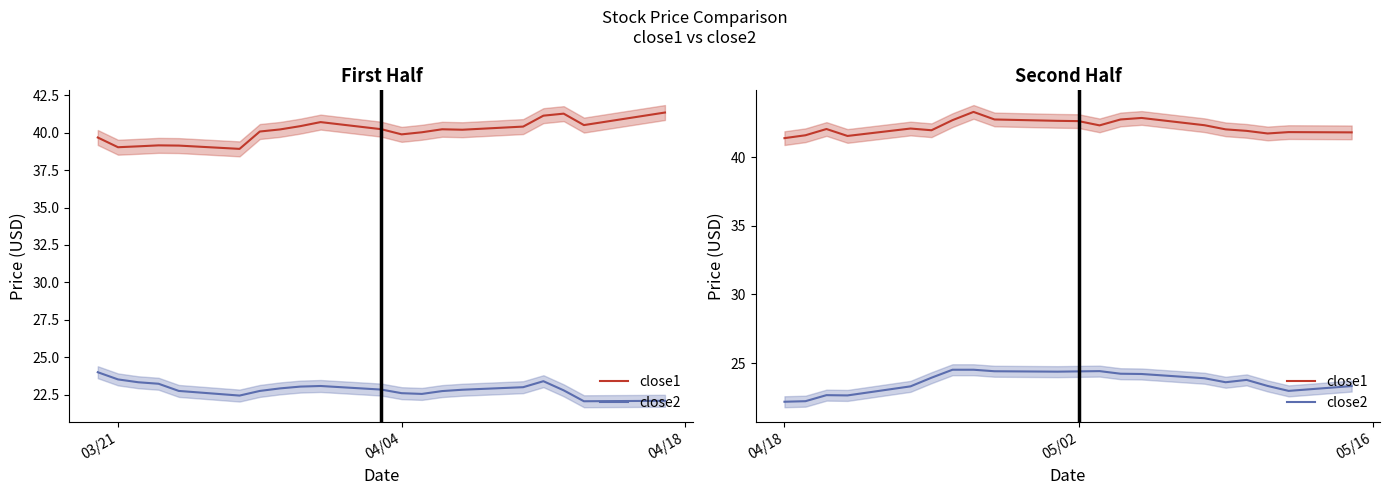

What is the difference between the maximum and minimum values in the close1 series?

1.9